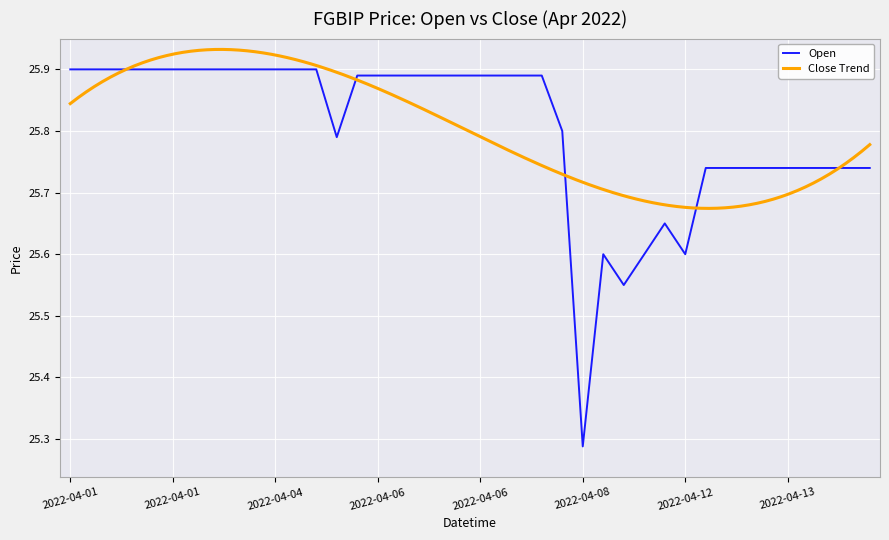

Where is the data nearest to the value 25?

2022-04-08